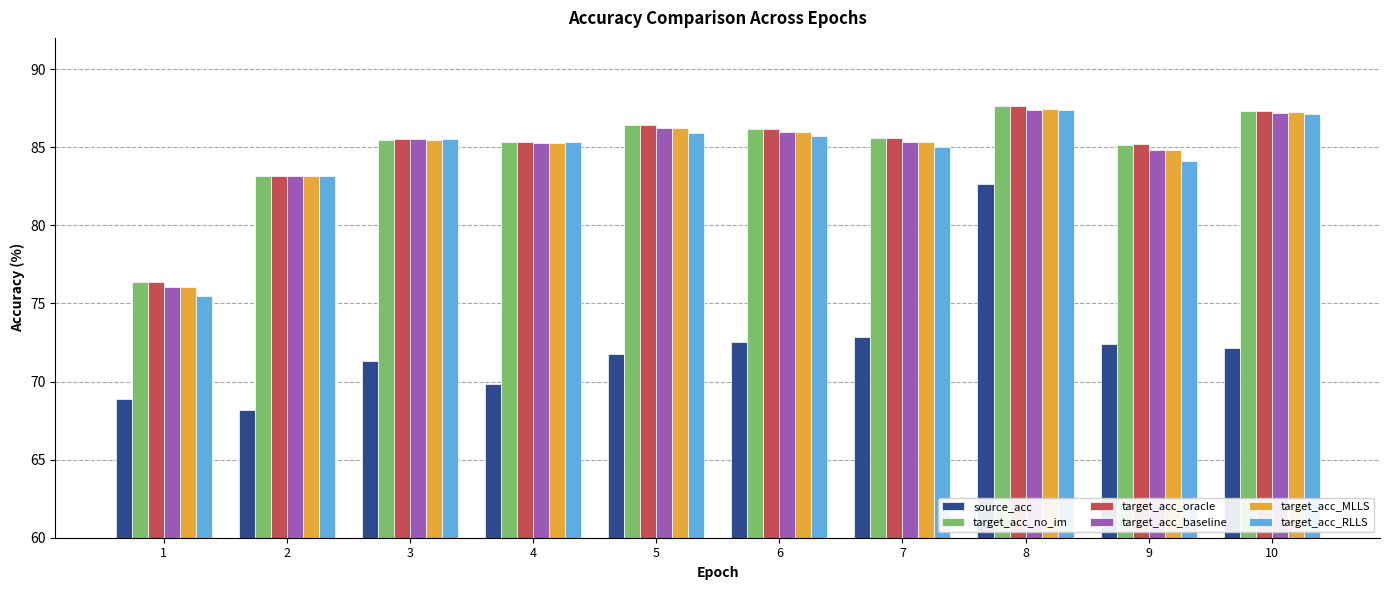

What is the maximum value for target_acc_RLLS?

87.4